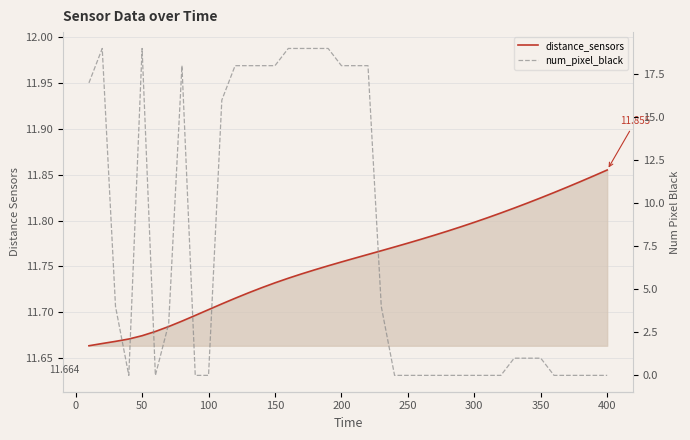

What is the sum of all distance_sensors values?

470.2